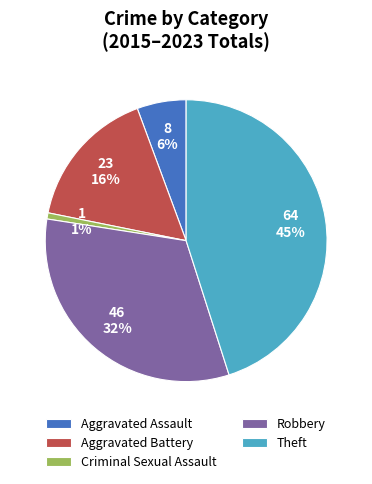

To the nearest percent, what is the difference between the largest and smallest slice percentages?

44%